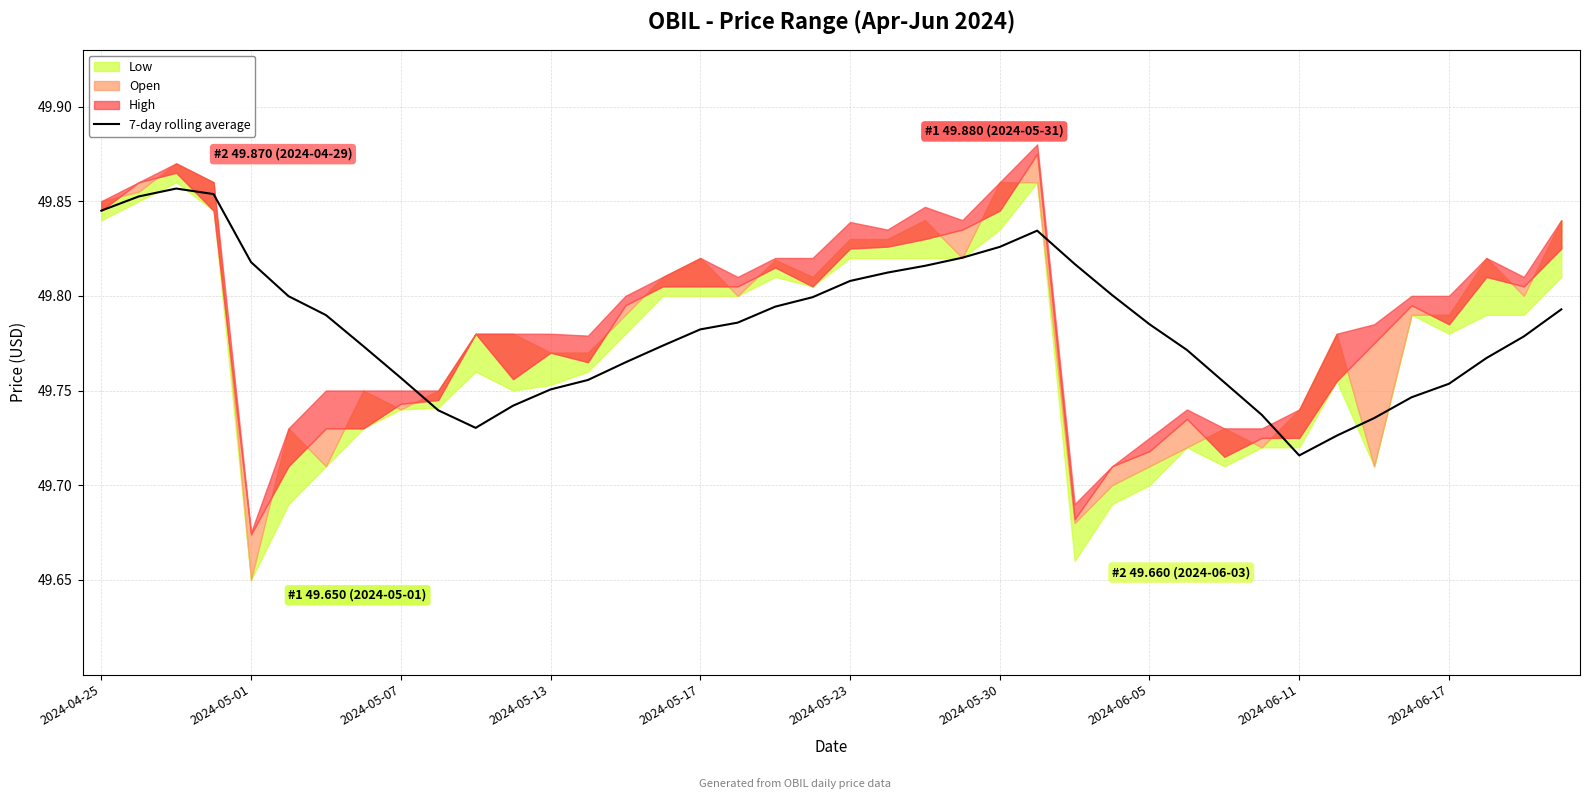

What is the greatest value displayed?

49.9